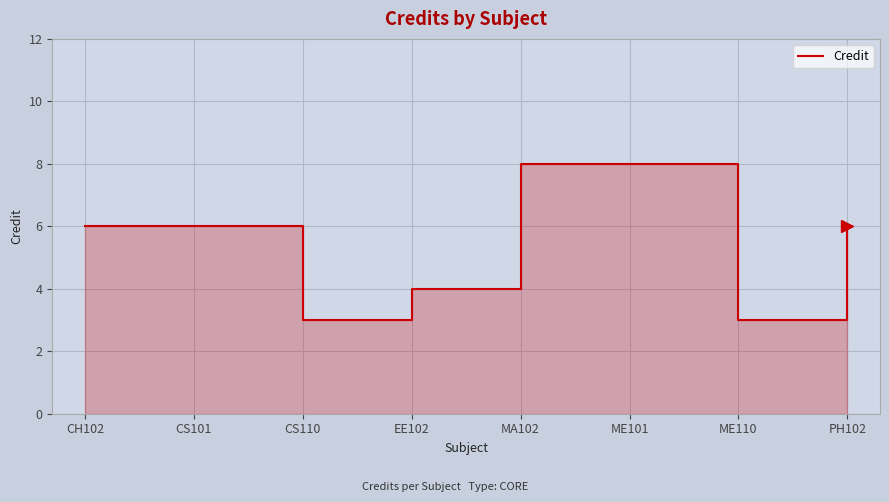

What is the sum of the values at EE102 and PH102?

10